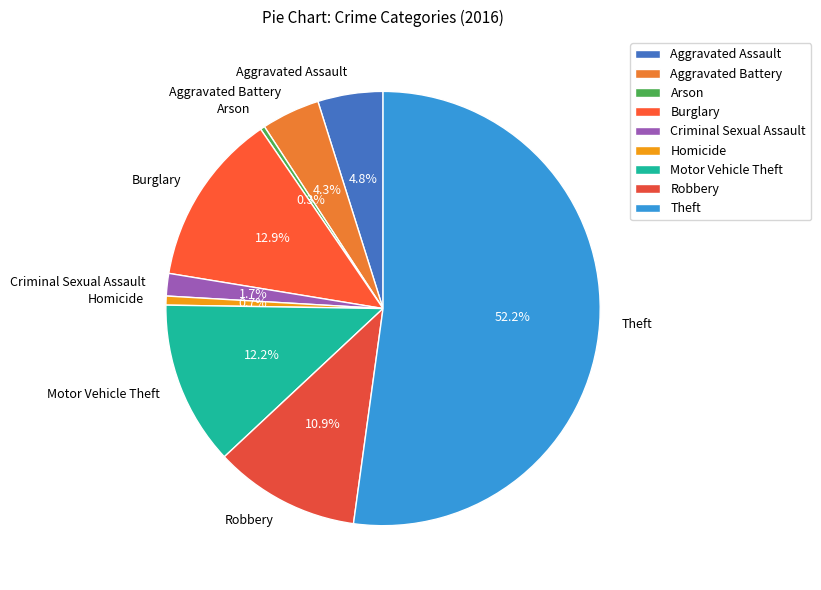

Which has a higher value, Aggravated Battery or Burglary?

Burglary